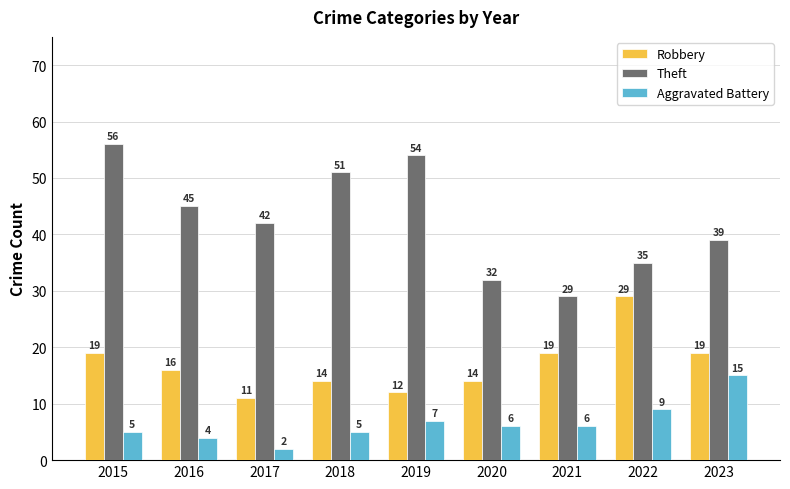

Reading left to right, list all the values displayed in this chart.

Robbery: 2015=19	2016=16	2017=11	2018=14	2019=12	2020=14	2021=19	2022=29	2023=19
Theft: 2015=56	2016=45	2017=42	2018=51	2019=54	2020=32	2021=29	2022=35	2023=39
Aggravated Battery: 2015=5	2016=4	2017=2	2018=5	2019=7	2020=6	2021=6	2022=9	2023=15